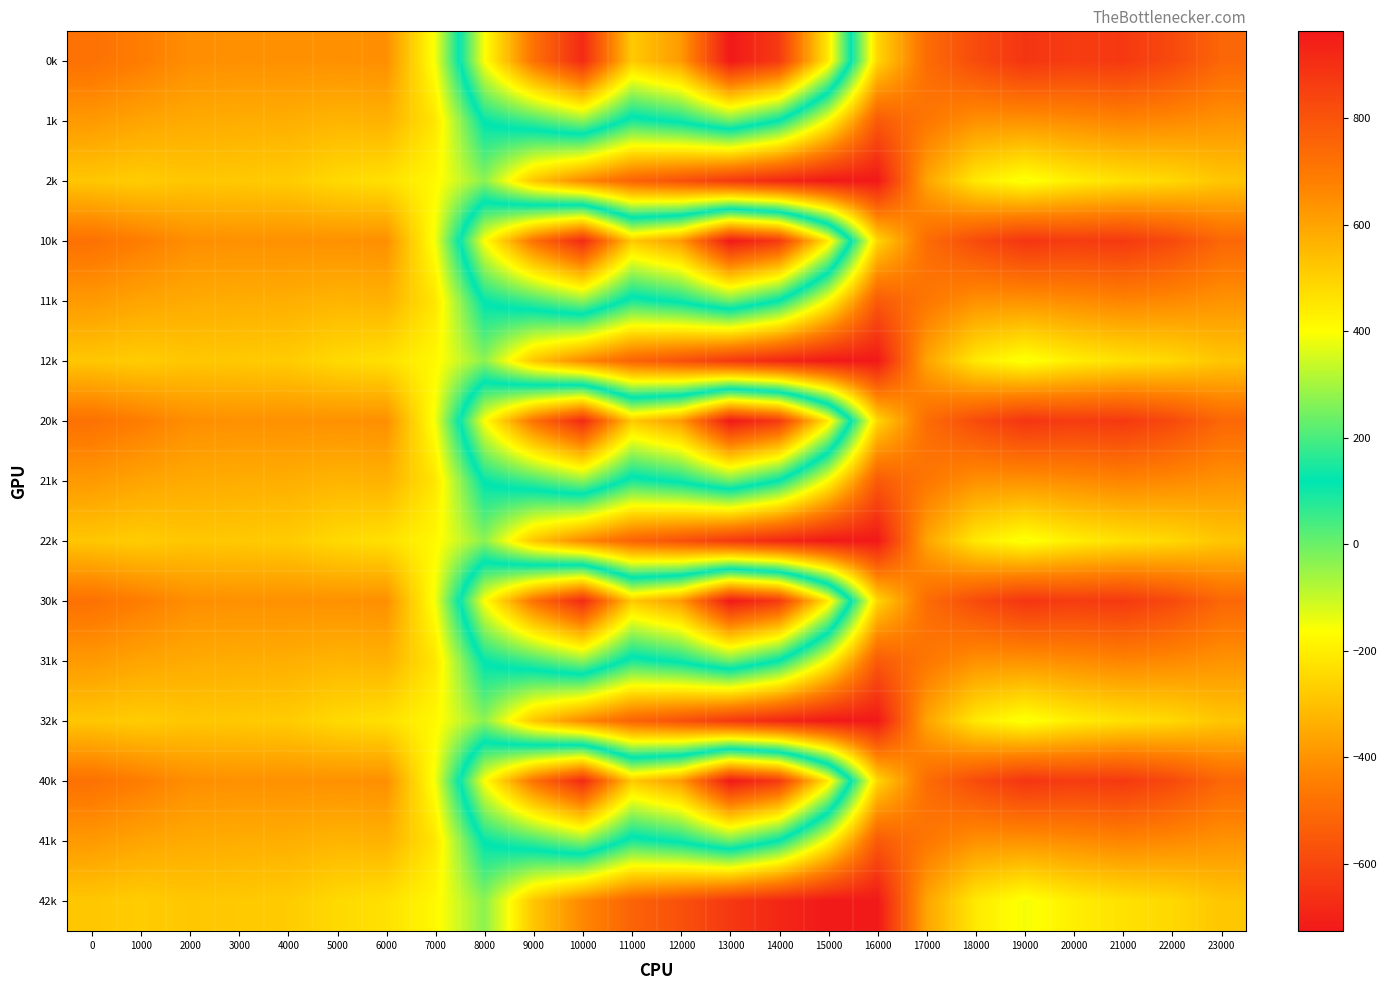

What is the greatest value displayed?

962.7